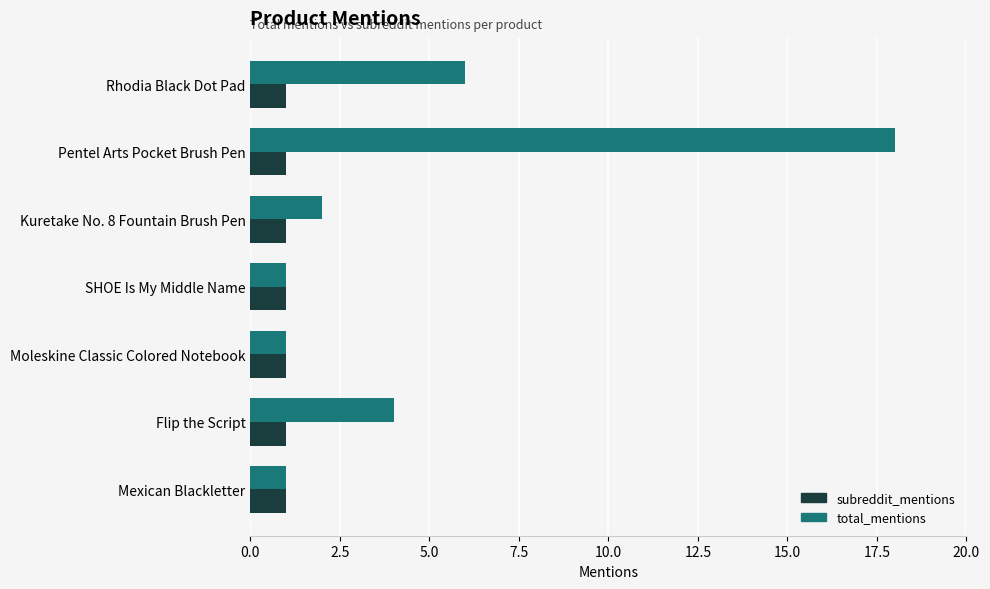

What is the sum of all subreddit_mentions values?

7